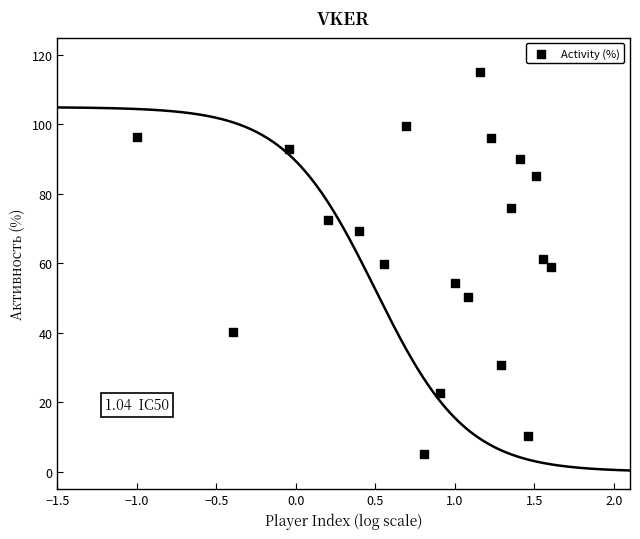

What is the range of X values (max minus min)?

2.6